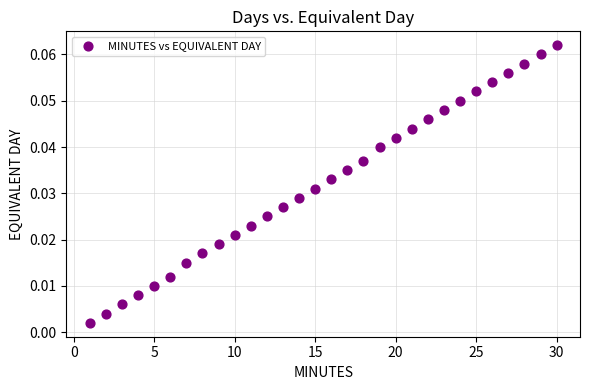

What is the range of X values (max minus min)?

29.0